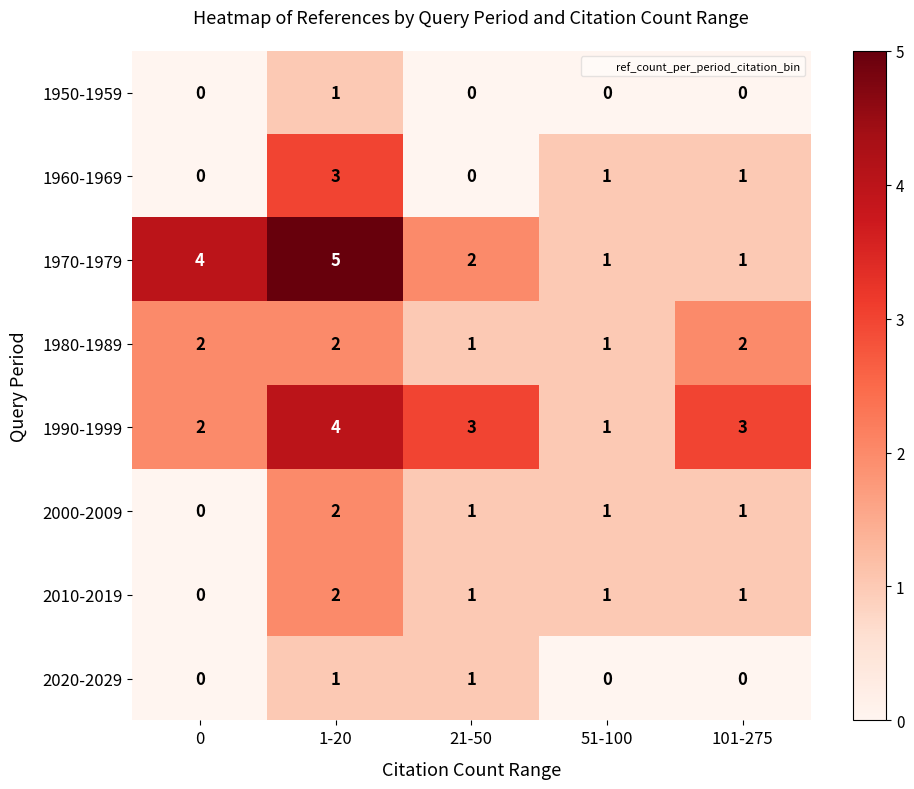

What is the sum of all 2010-2019 values?

5